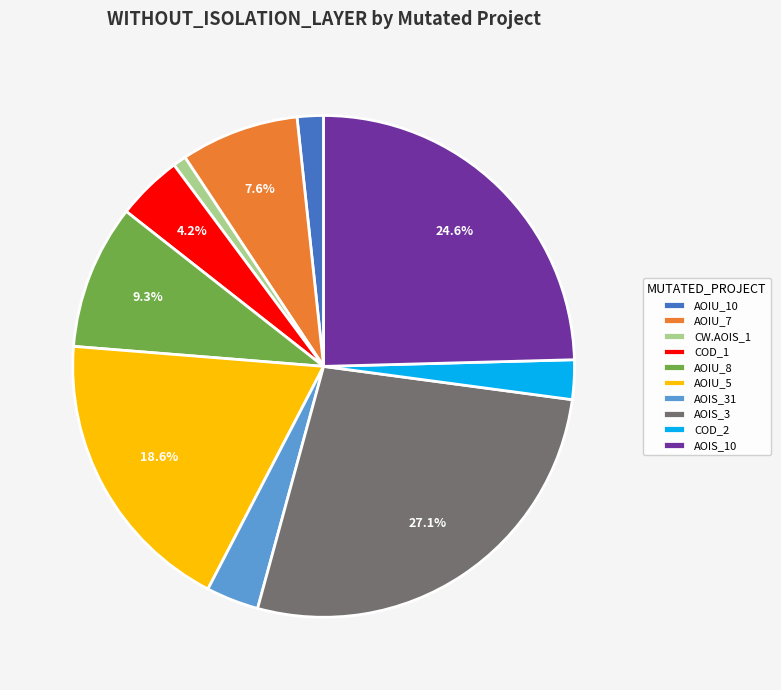

Do COD_2 and CW.AOIS_1 together represent more than half of the pie?

No